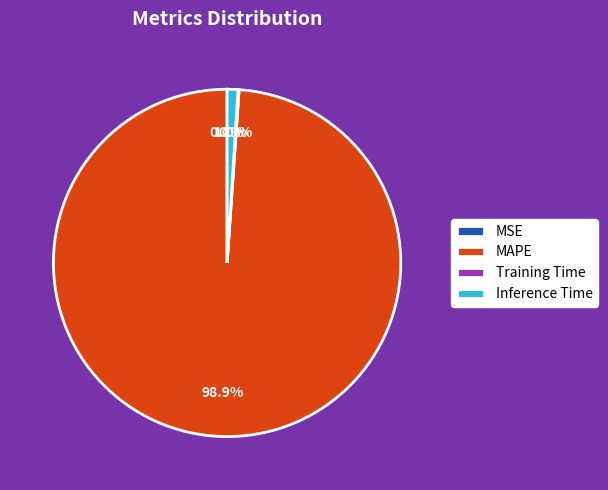

Which category has the biggest portion of the pie?

MAPE